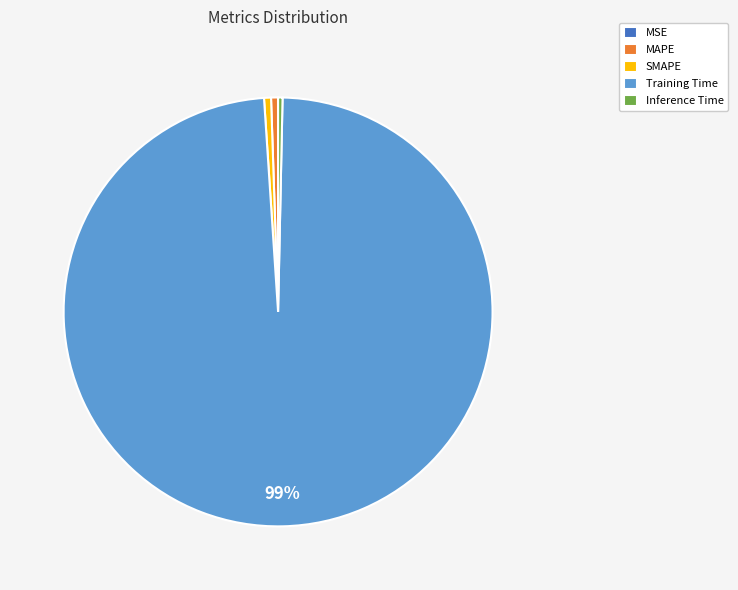

Is MAPE the majority of the pie?

No